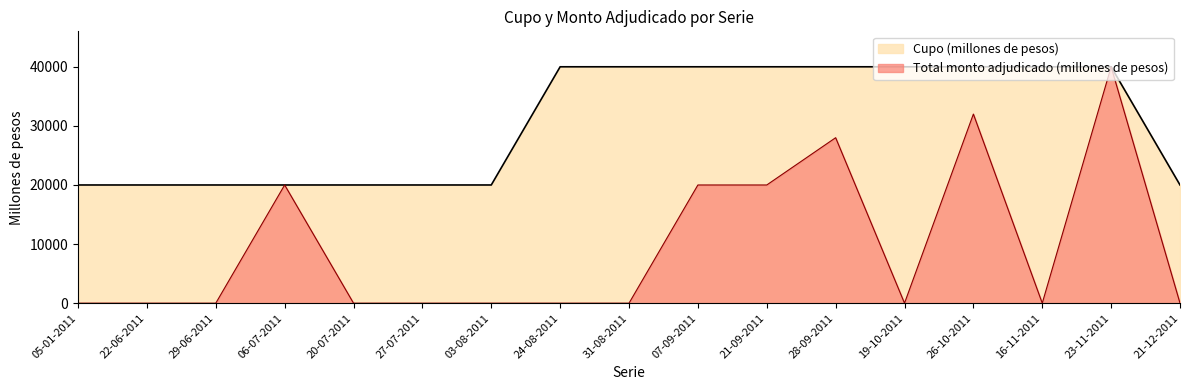

True or false: Cupo (millones de pesos) and Total monto adjudicado (millones de pesos) cross at least once.

False